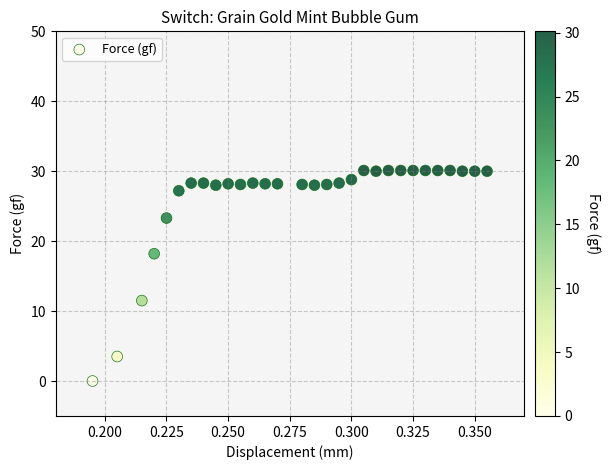

What is the range of Y values (max minus min)?

30.1